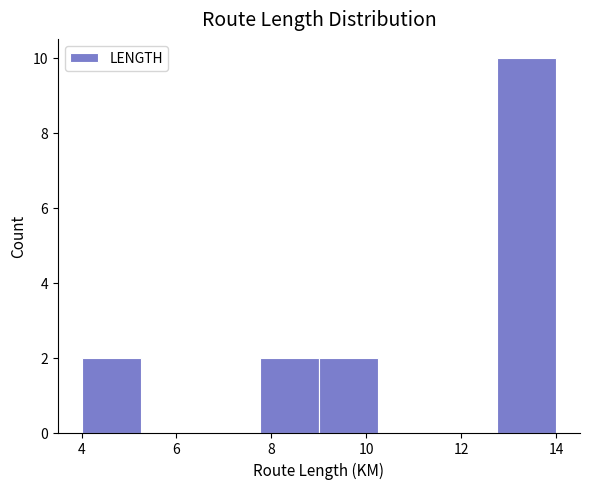

What is the height of the bar covering 4.00 to 5.25 on the x-axis? Neither the bar edges nor the heights are printed on the chart, so give them approximately, as read against the axes.

2